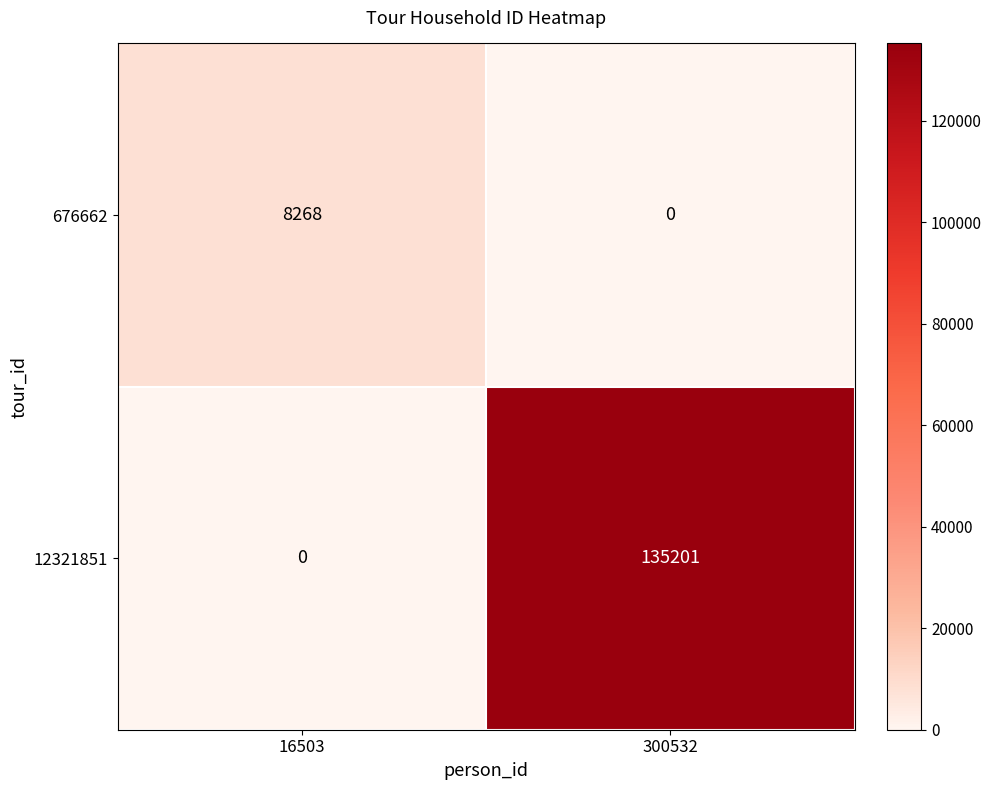

Is the value of 12321851 at 300532 greater than the value of 676662 at 300532?

Yes